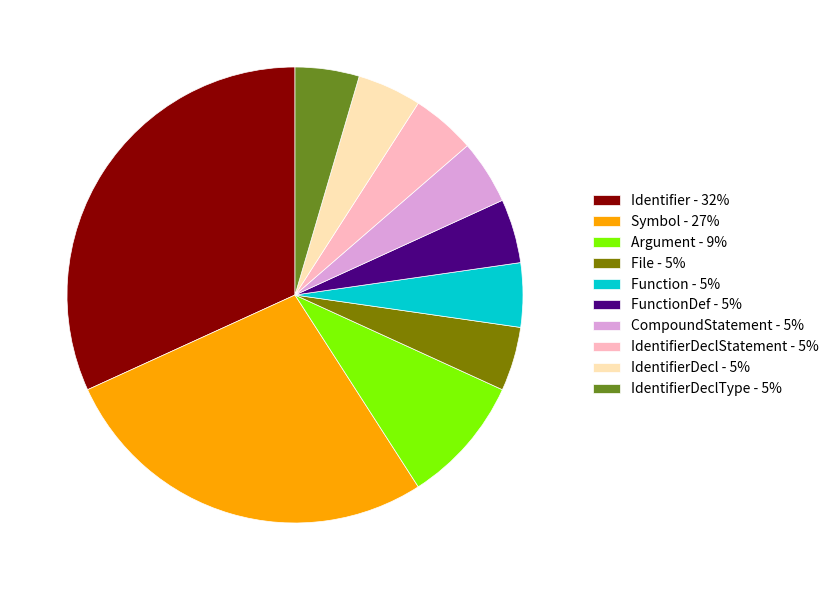

Does any single category account for the majority?

No